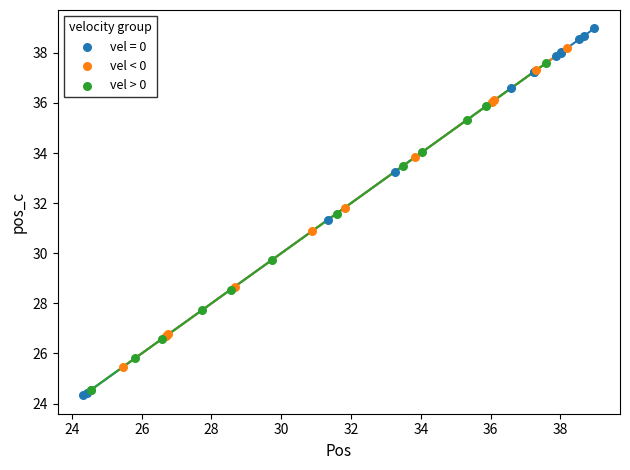

Which series has the largest Y range (max minus min)?

vel = 0